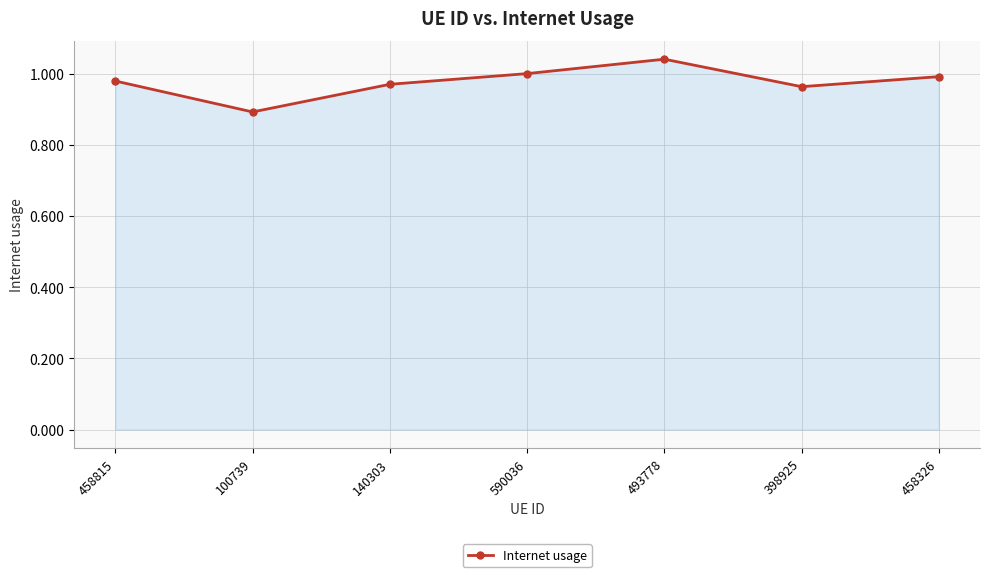

At which category does the chart reach its minimum across all series?

100739